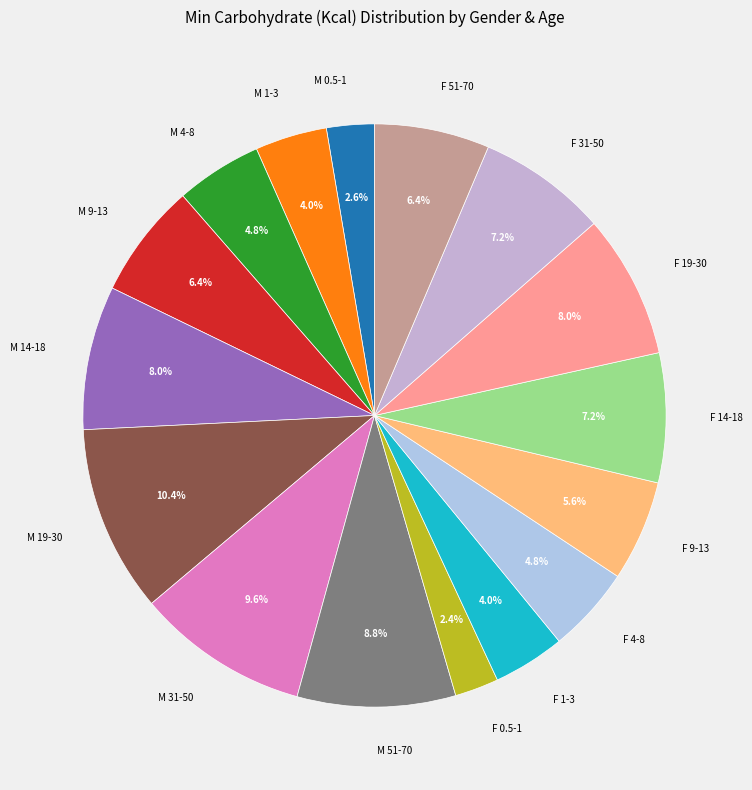

What is the ratio of the value at F 9-13 to the value at F 4-8?

1.2